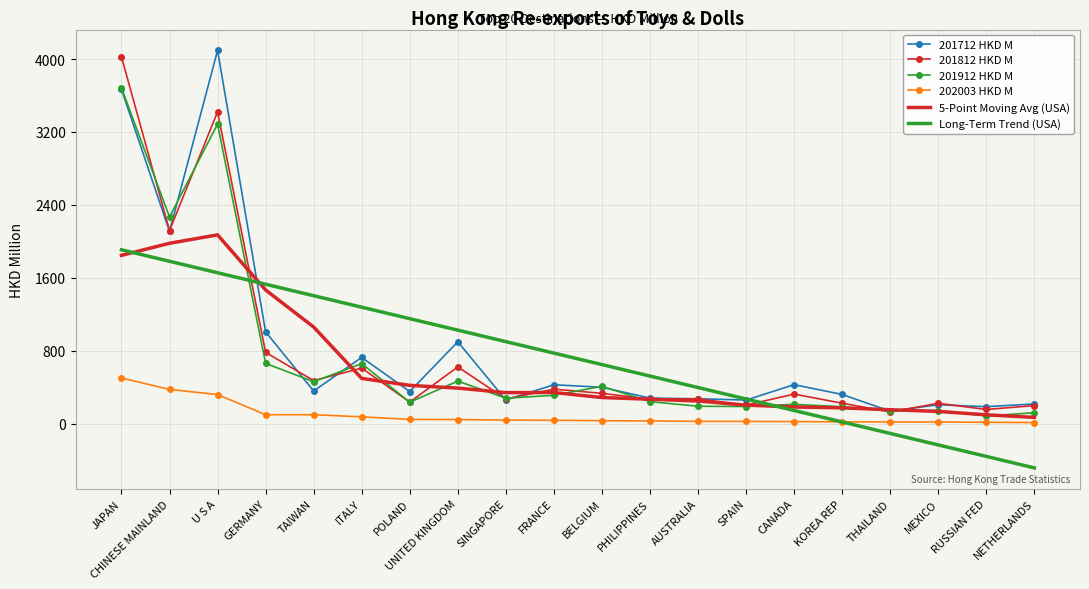

Which series has the widest spread of values?

201712 HKD M